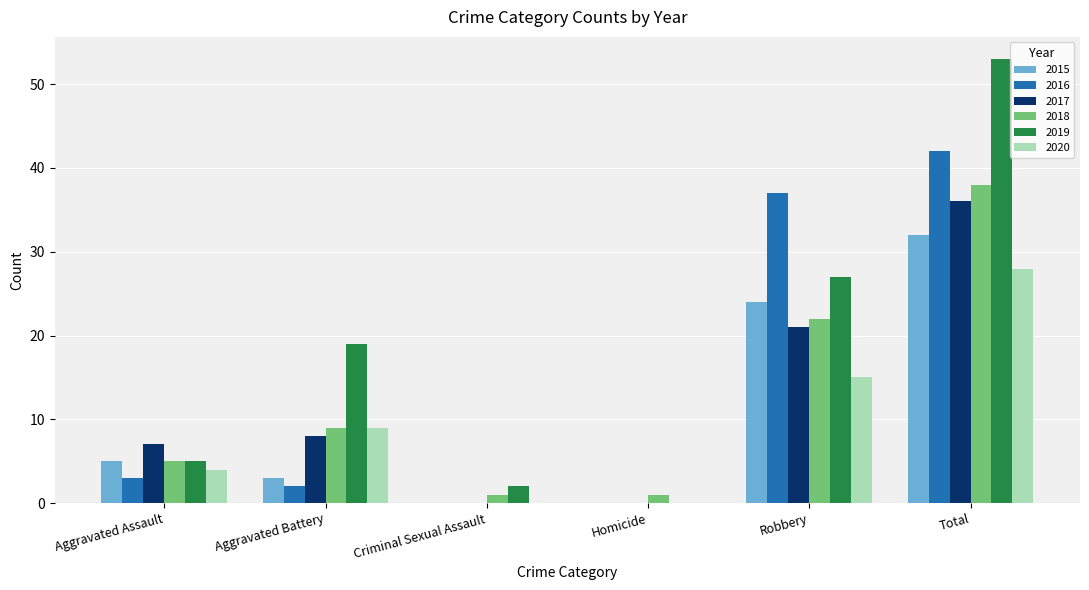

True or false: 2016 has a value of 2 at Aggravated Battery.

True